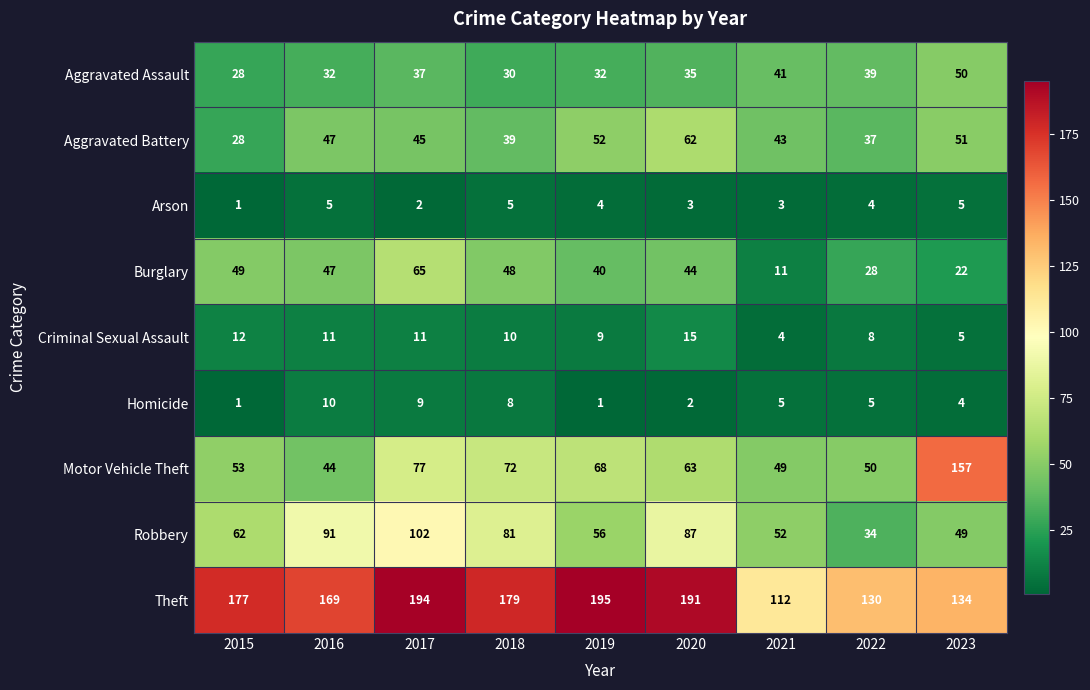

What is the sum of all Motor Vehicle Theft values?

633